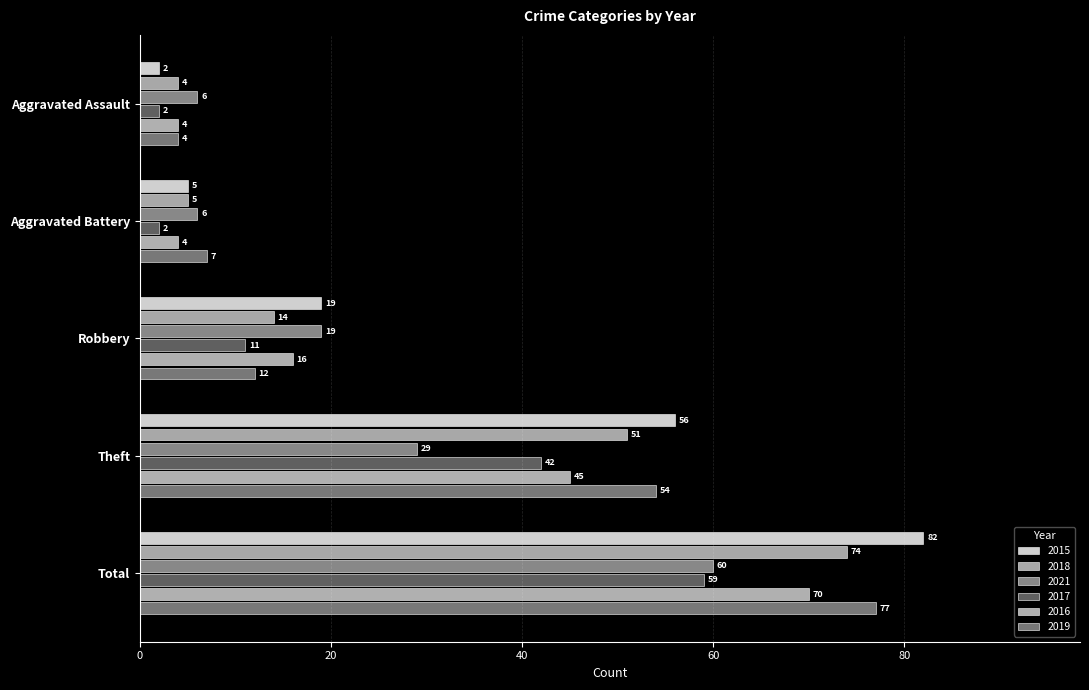

What value does the 2018 series have at Theft, to the nearest 5?

50